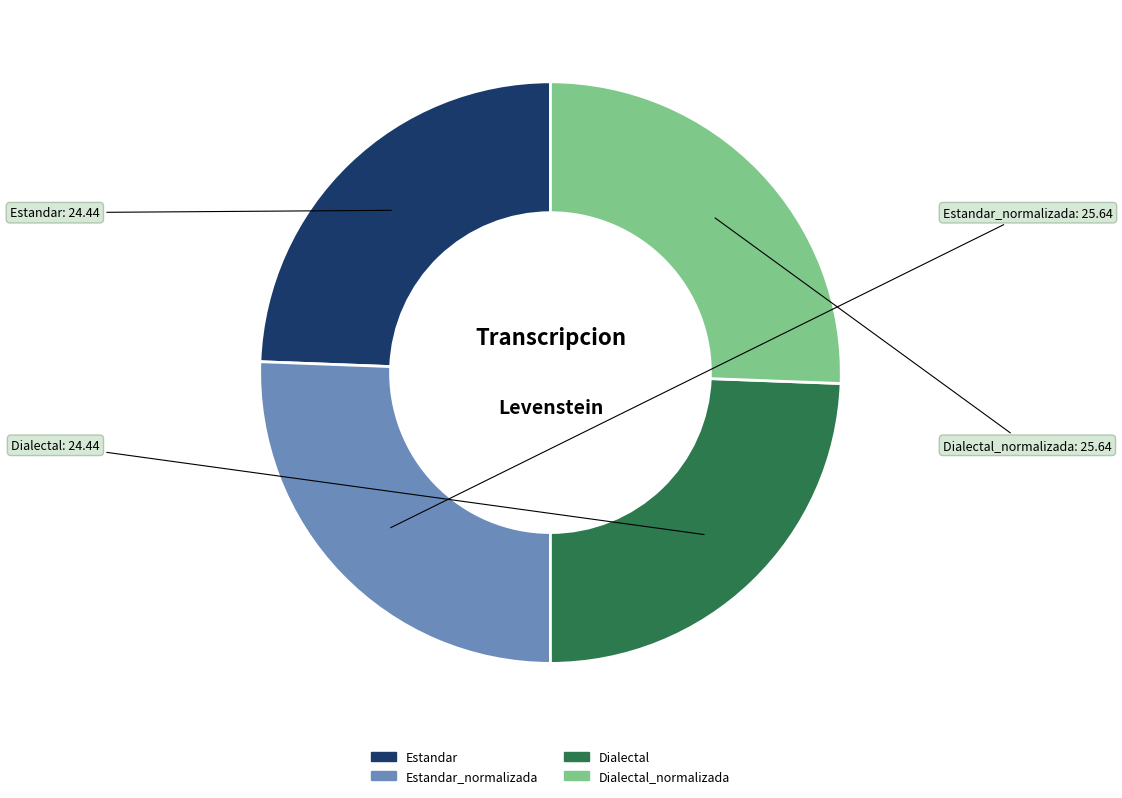

Is there a majority slice in this chart?

No